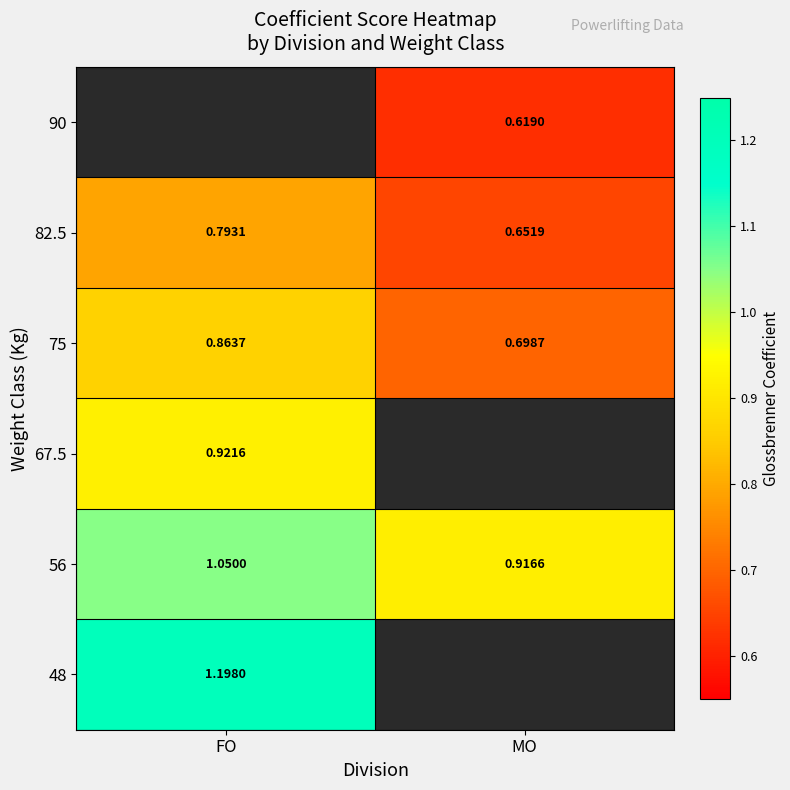

Which label corresponds to the largest value in the chart?

FO